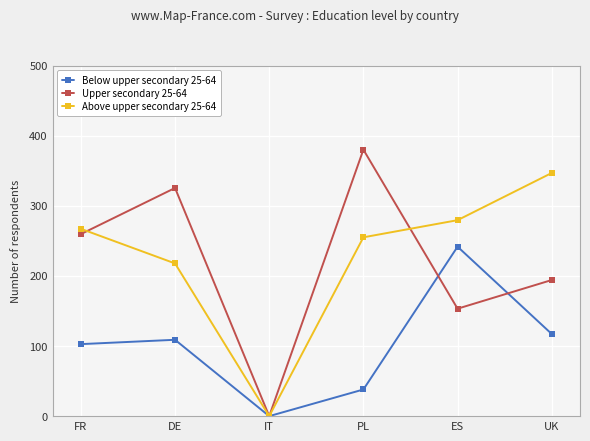

What value does the Above upper secondary 25-64 series have at UK?

346.8